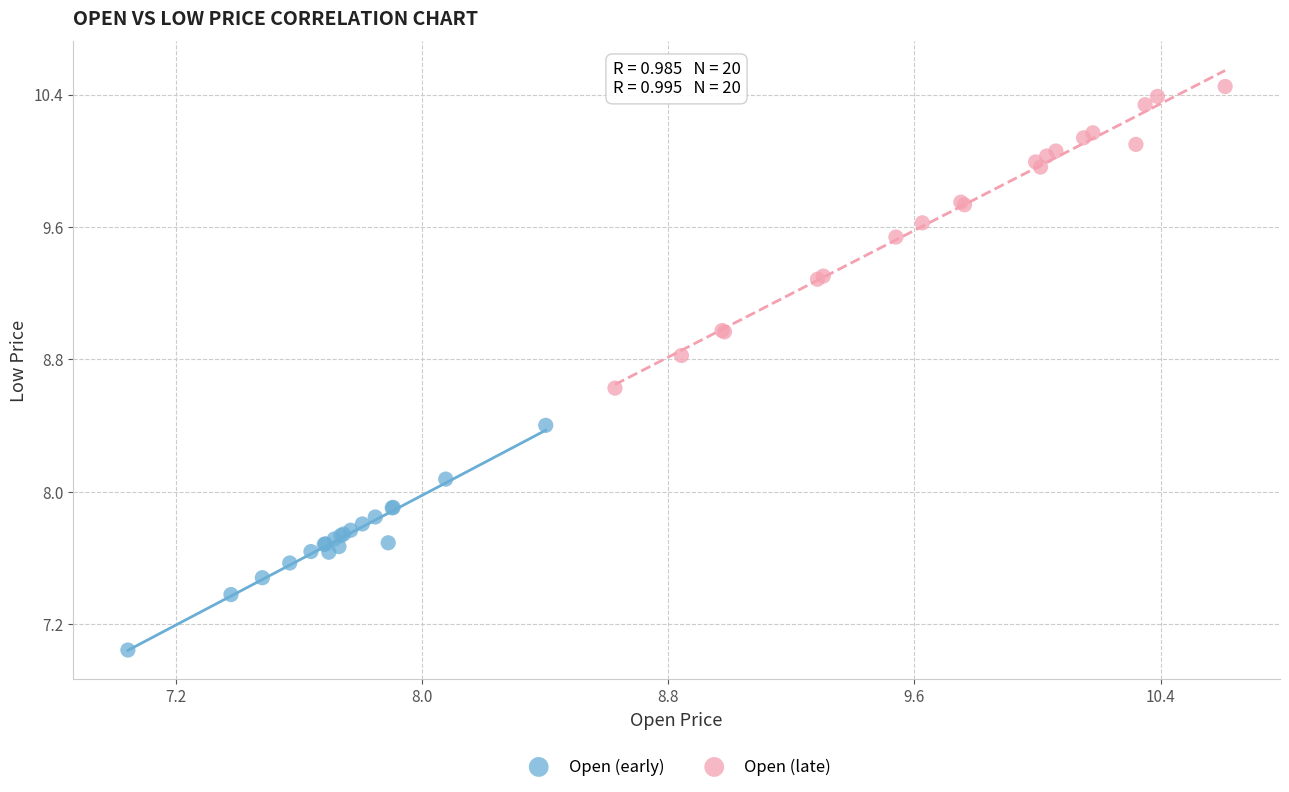

Which series contains the lowest Y value?

Open (early)